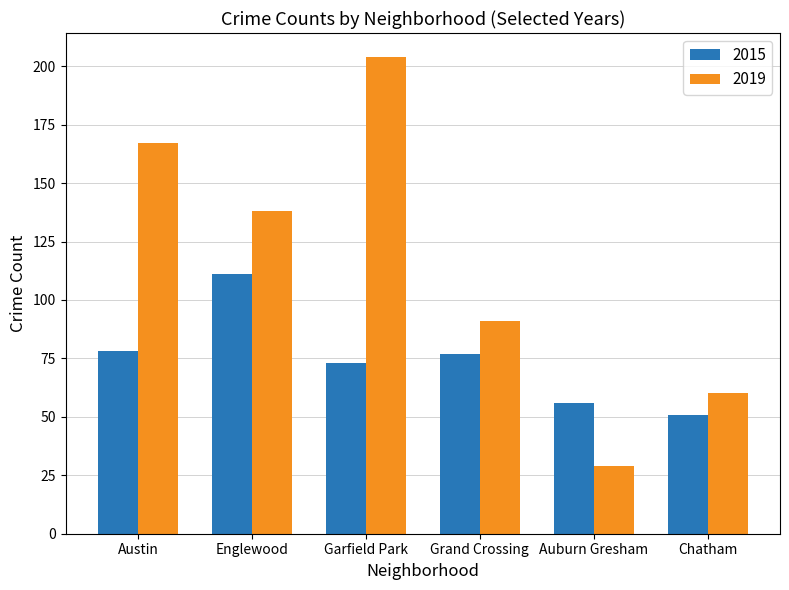

Between Auburn Gresham and Chatham, which series saw the biggest shift?

2019